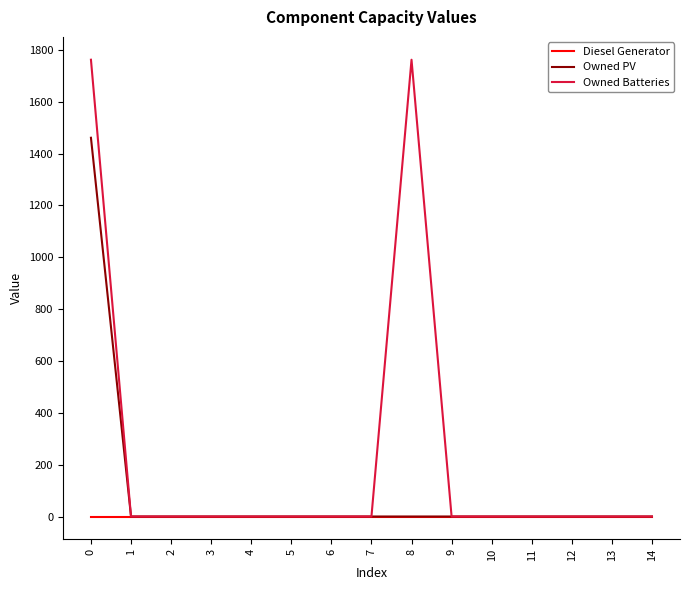

Reading left to right, extract all data points from this chart.

Diesel Generator: 0=0	1=0	2=0	3=0	4=0	5=0	6=0	7=0	8=0	9=0	10=0	11=0	12=0	13=0	14=0
Owned PV: 0=1461	1=0	2=0	3=0	4=0	5=0	6=0	7=0	8=0	9=0	10=0	11=0	12=0	13=0	14=0
Owned Batteries: 0=1762	1=0	2=0	3=0	4=0	5=0	6=0	7=0	8=1762	9=0	10=0	11=0	12=0	13=0	14=0